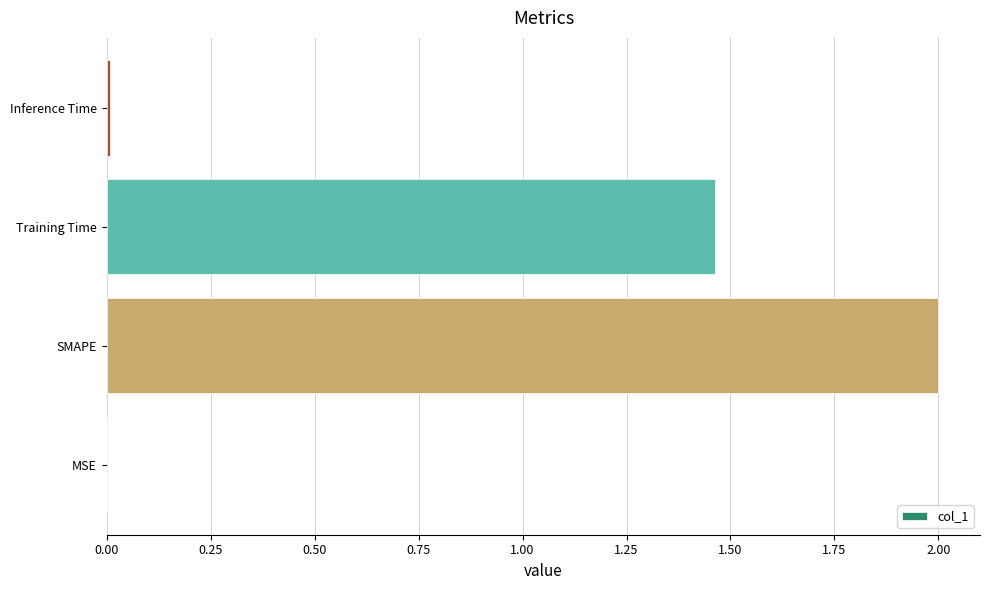

What is the sum of all values?

3.5